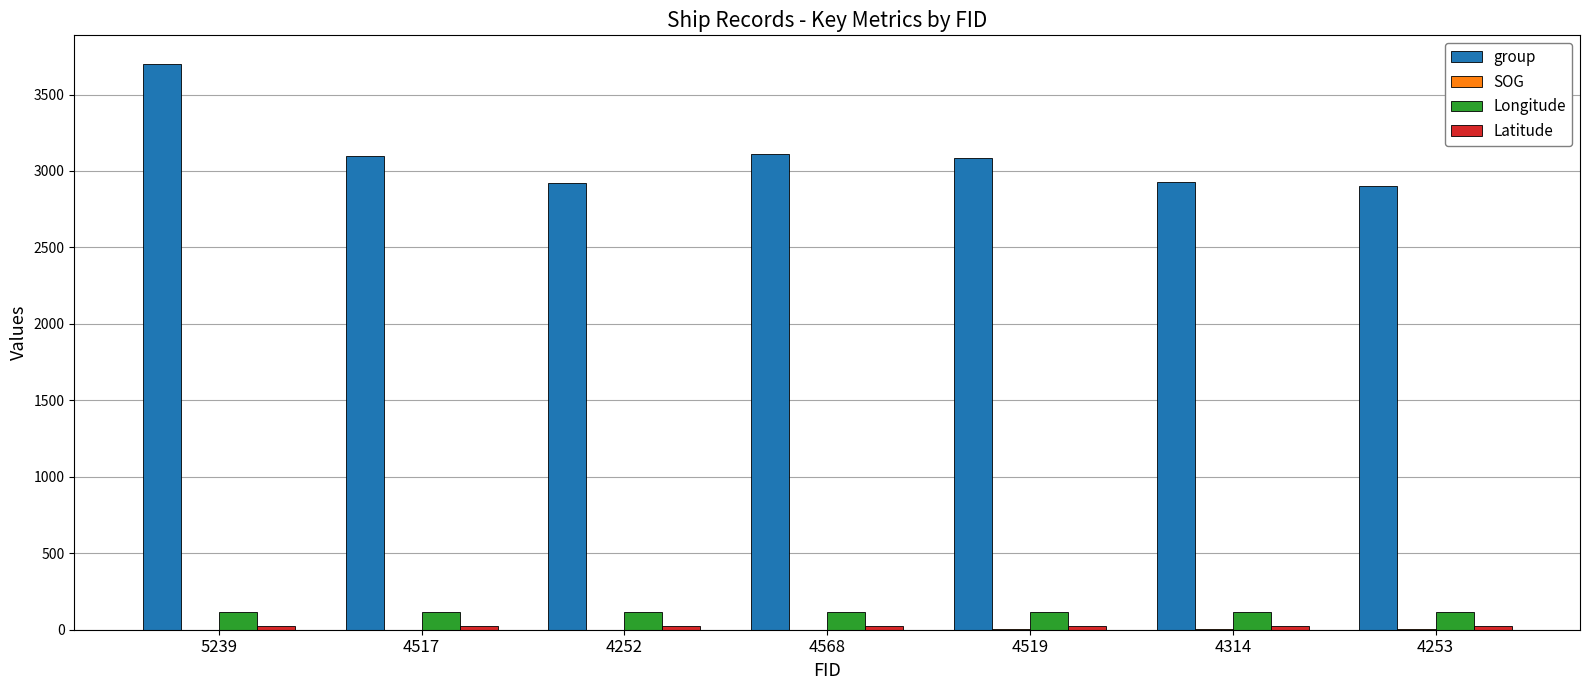

At which category does the chart reach its peak across all series?

5239